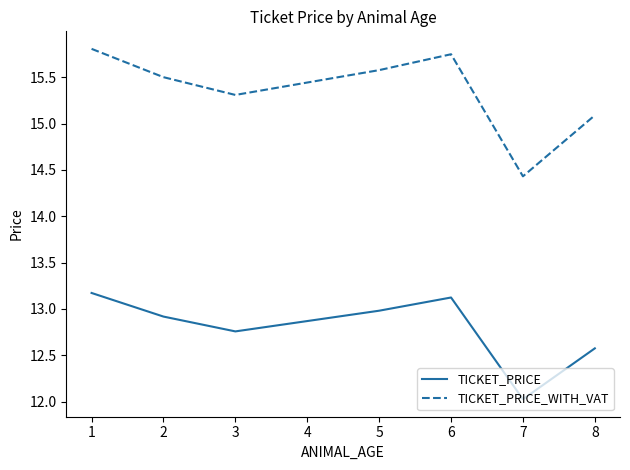

Which series changed the most between 3 and 5?

TICKET_PRICE_WITH_VAT